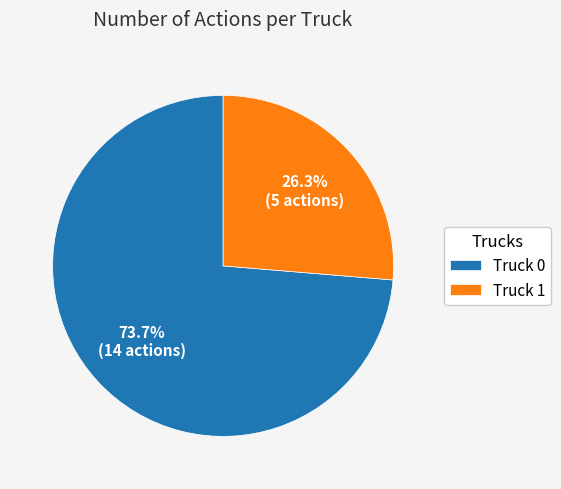

The Truck 1 slice represents 34% of the pie. True or false?

False